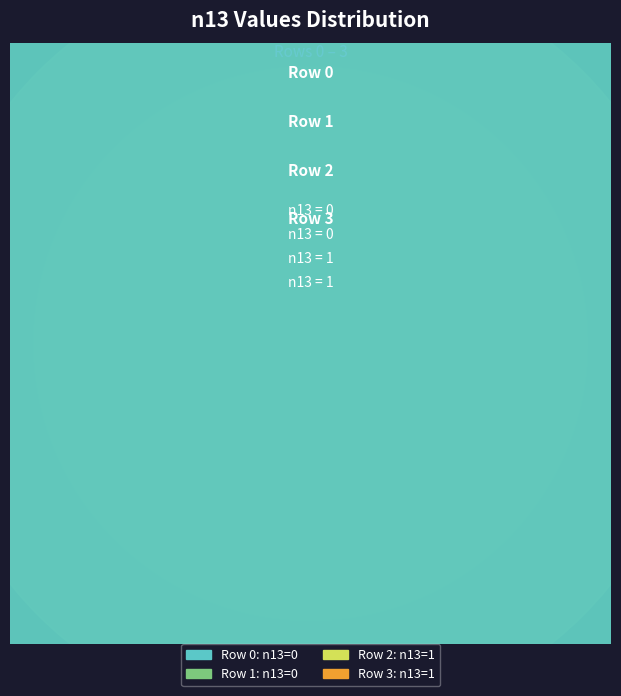

The 3 slice represents 57% of the pie. True or false?

False